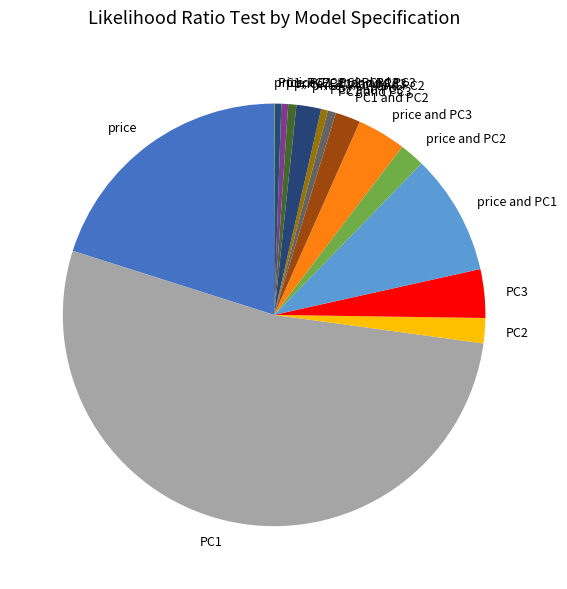

Which has a higher value, price or PC2?

price